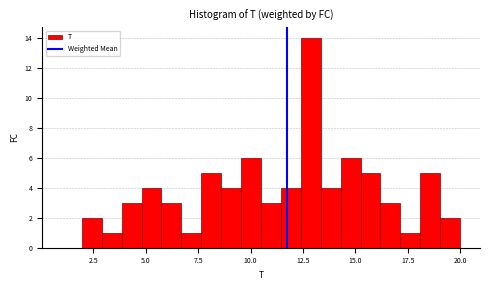

Around what value on the x-axis is the tallest bar? Give the approximate position of its centre, as read against the axis.

13.0